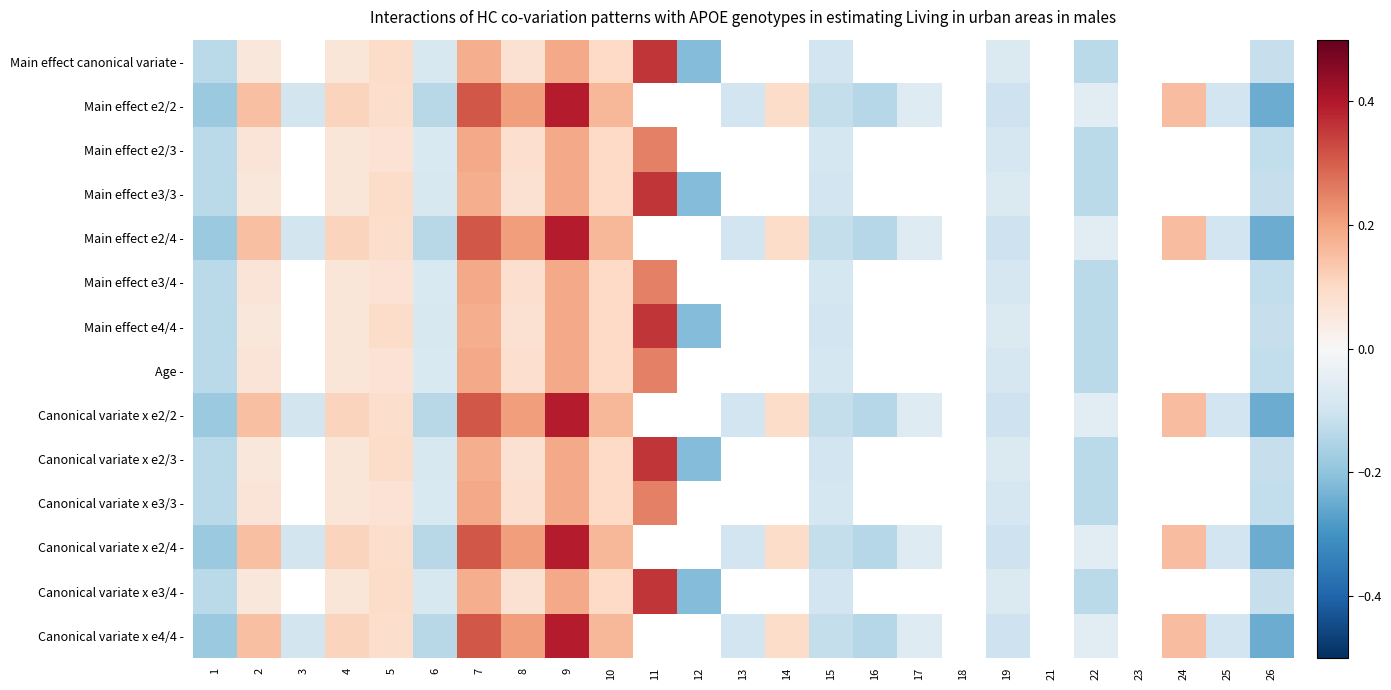

Is it true that Canonical variate x e4/4 - equals -0.0 at 19?

False